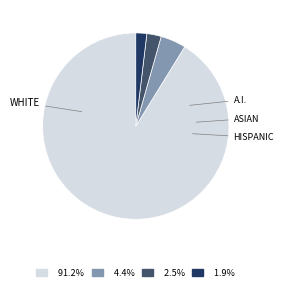

Does any single category account for the majority?

Yes